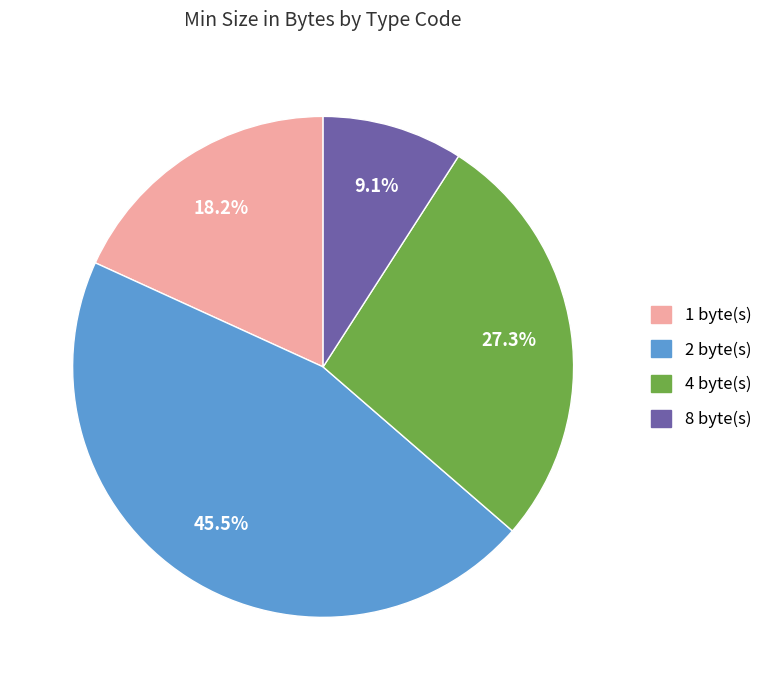

To the nearest percent, what is the average slice percentage?

25%